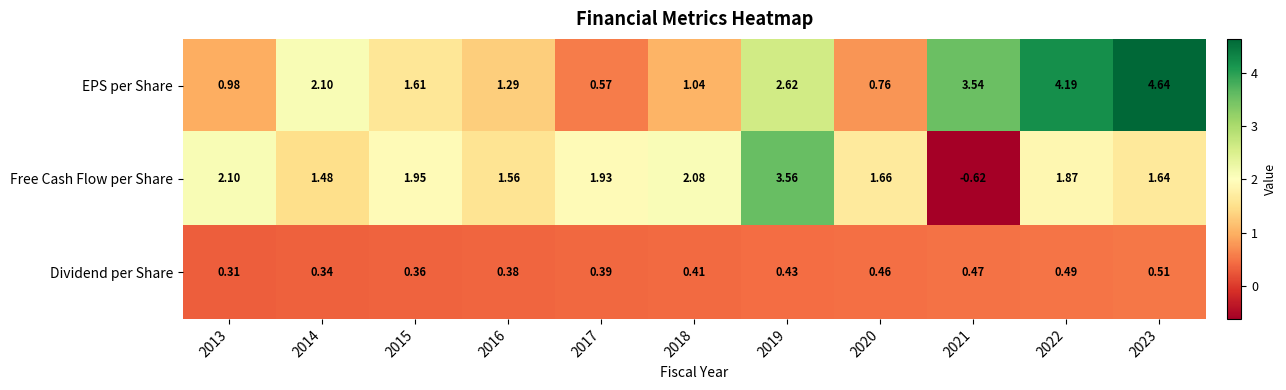

Which series has the largest range (max minus min)?

Free Cash Flow per Share